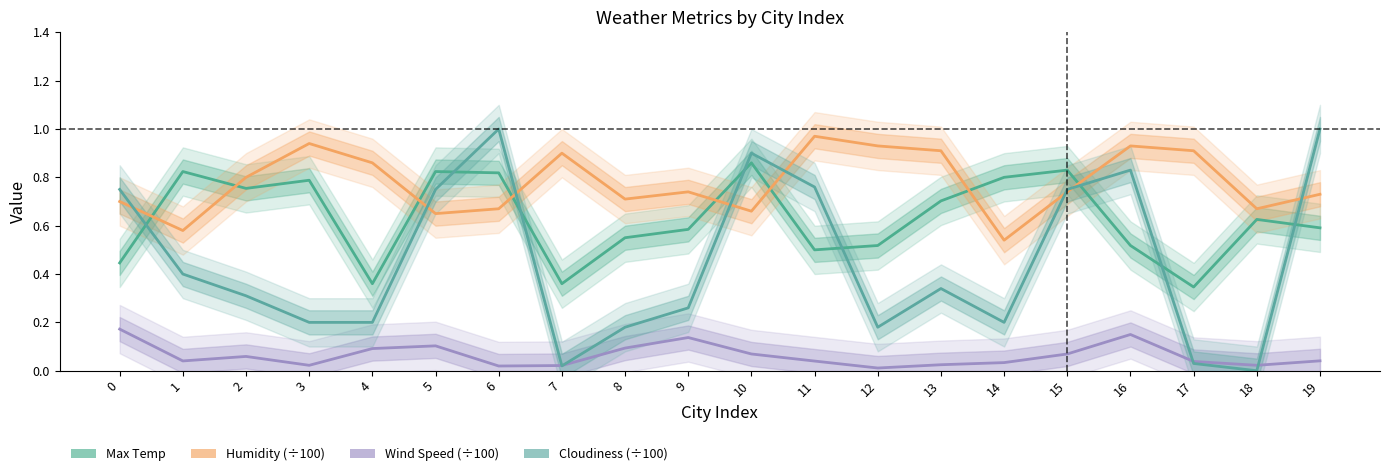

At which category does Cloudiness reach its first local valley?

7